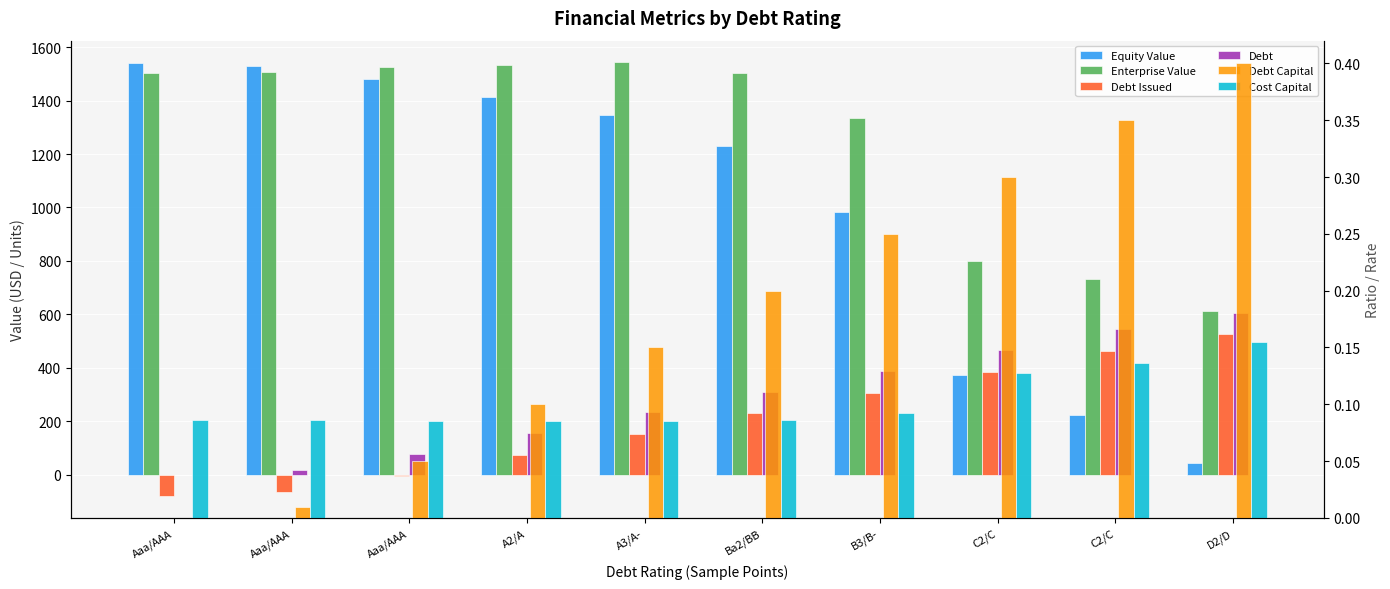

At A3/A-, list the series in order from largest to smallest.

Enterprise Value, Equity Value, Debt, Debt Issued, Debt Capital, Cost Capital